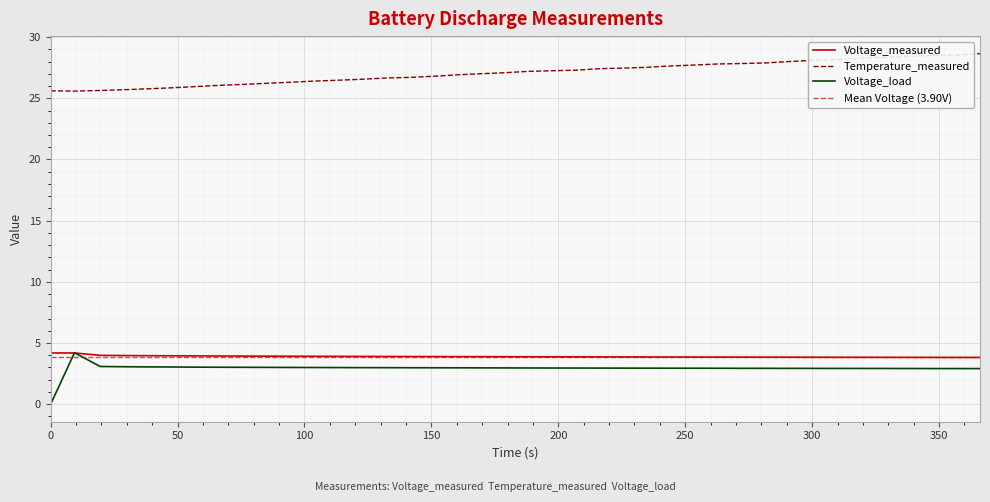

True or false: Voltage_load and Temperature_measured intersect in this chart.

False